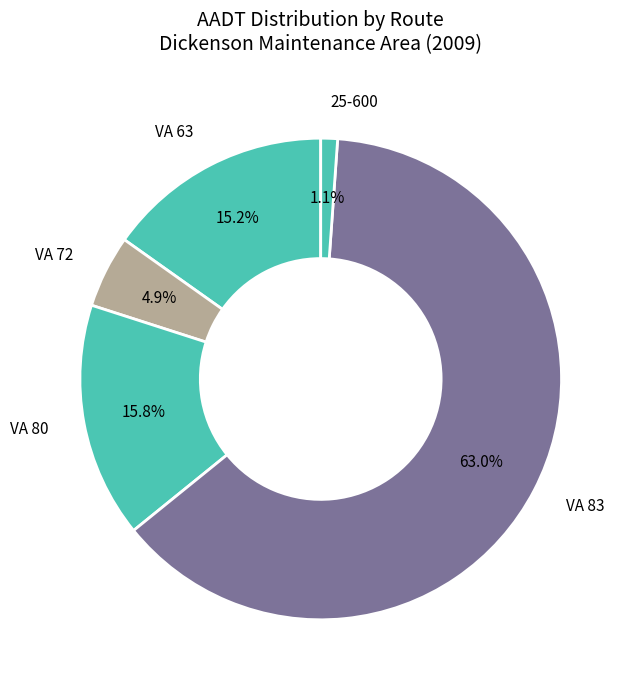

Rank the categories by value from highest to lowest.

VA 83, VA 80, VA 63, VA 72, 25-600